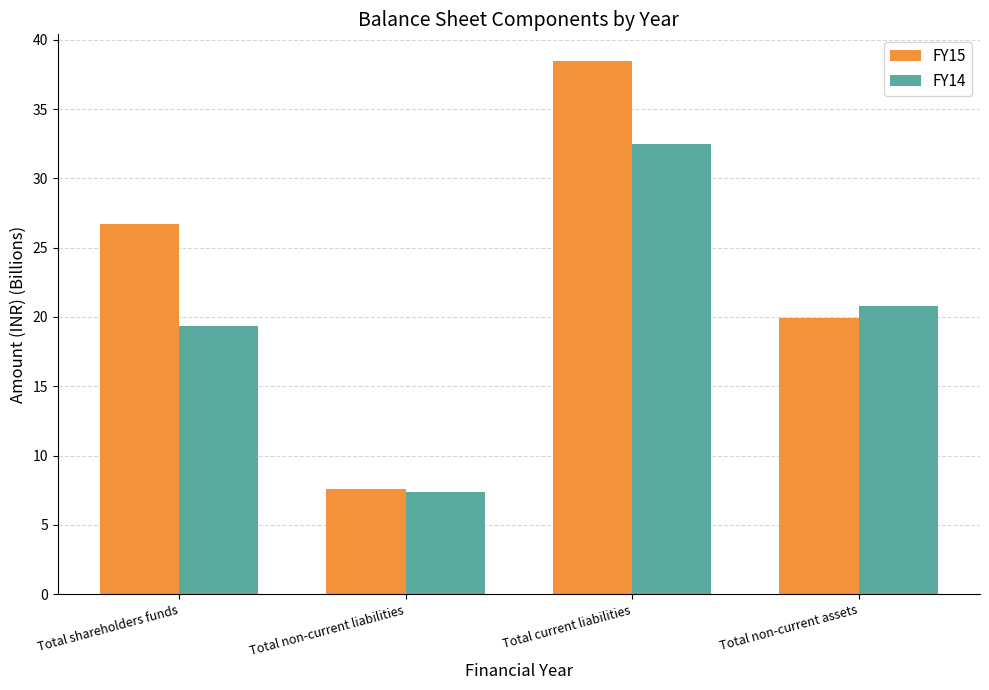

What is the label of the 3rd bar from the left?

Total current liabilities